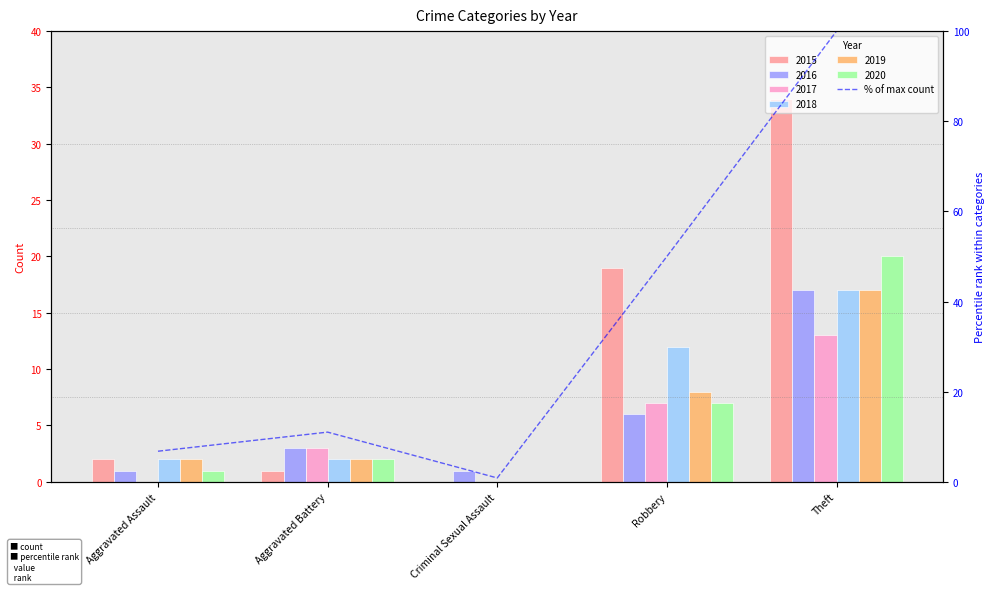

Reading left to right, list all the values displayed in this chart.

Aggravated Assault=6.8	Aggravated Battery=11.0	Criminal Sexual Assault=0.8	Robbery=50.0	Theft=100.0